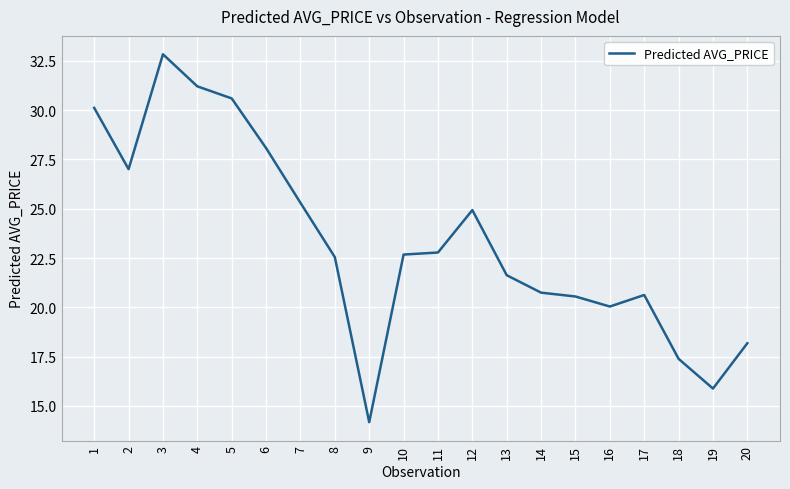

Is it true that the value at 18 is 26.9?

False